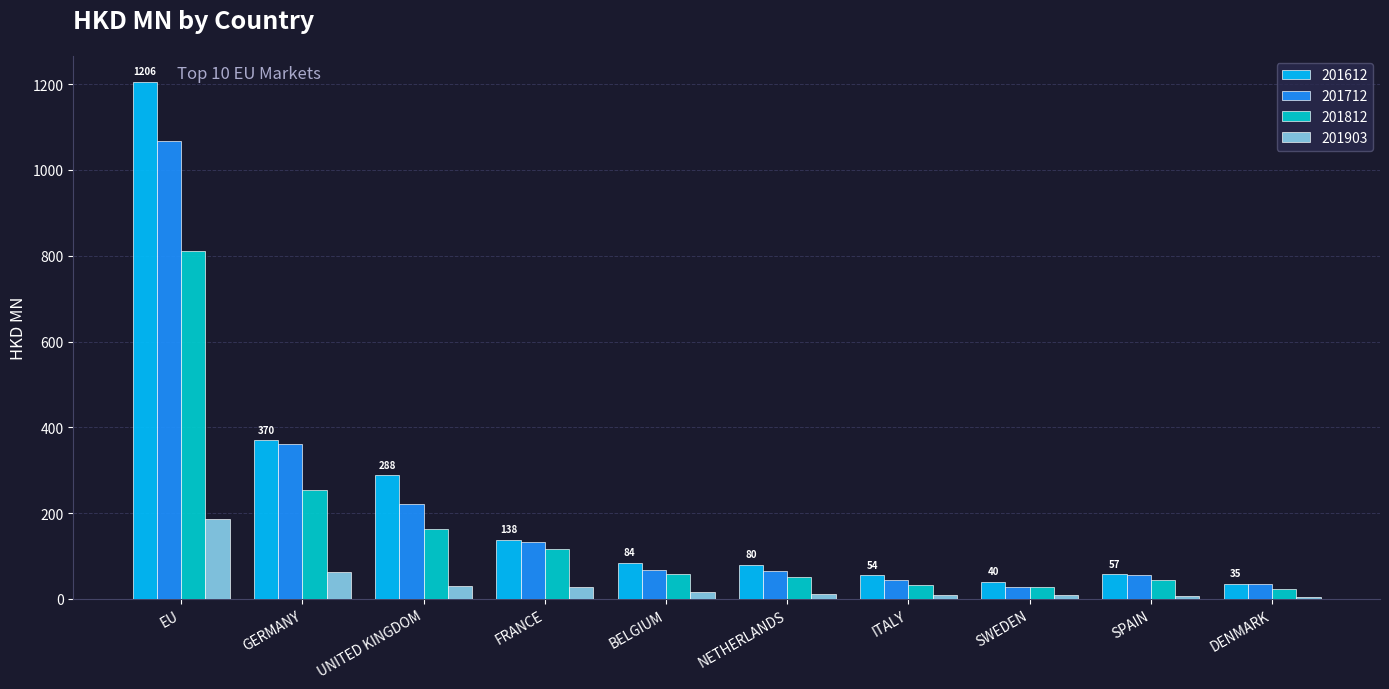

What is the difference between the second highest and second lowest values in the 201812 series?

226.7